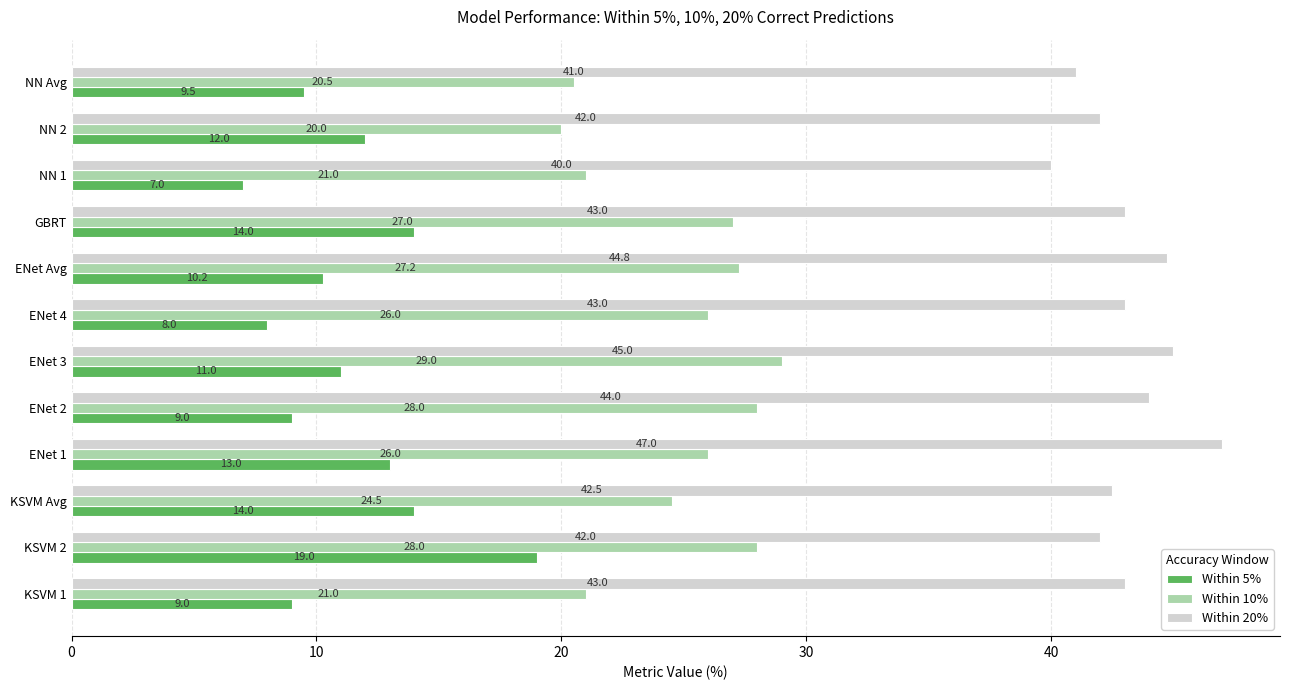

Which series has the widest spread of values?

Within 5%